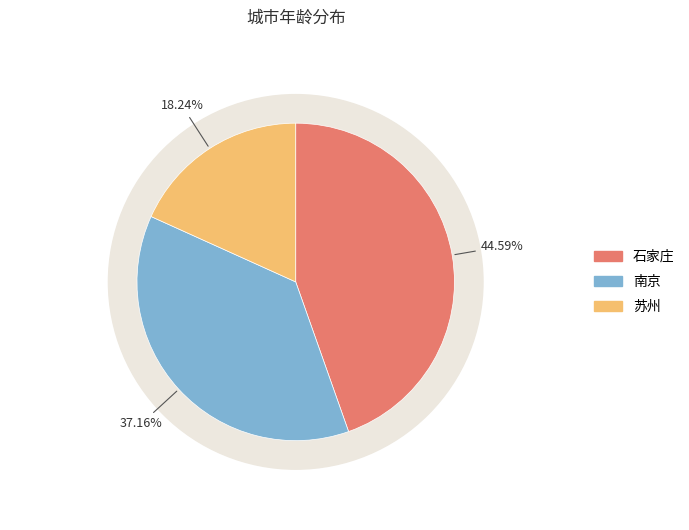

To the nearest percent, what percentage of the pie is 苏州?

18%